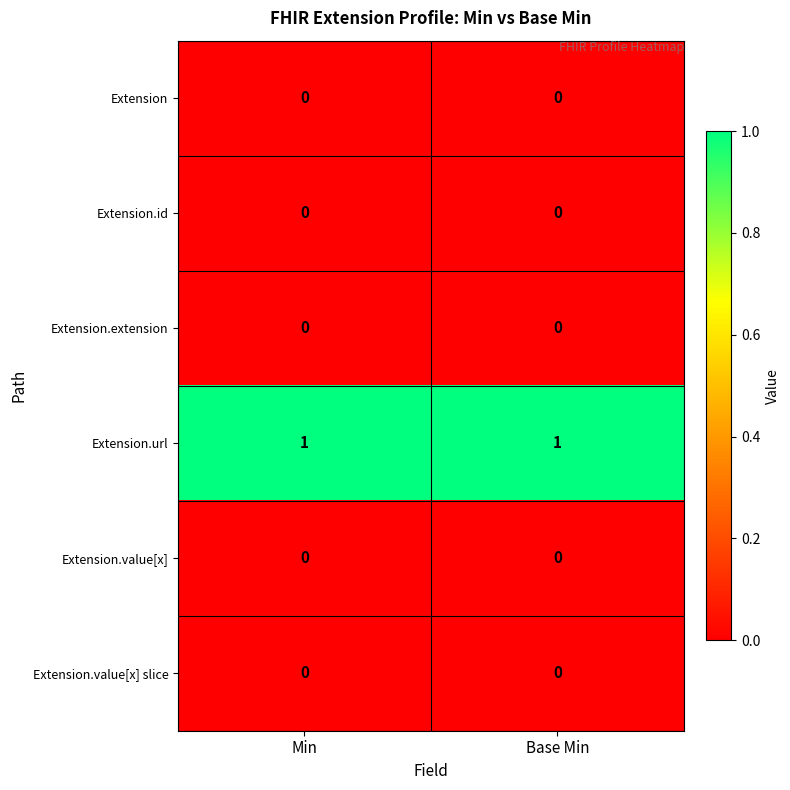

How many series are shown in this chart?

6